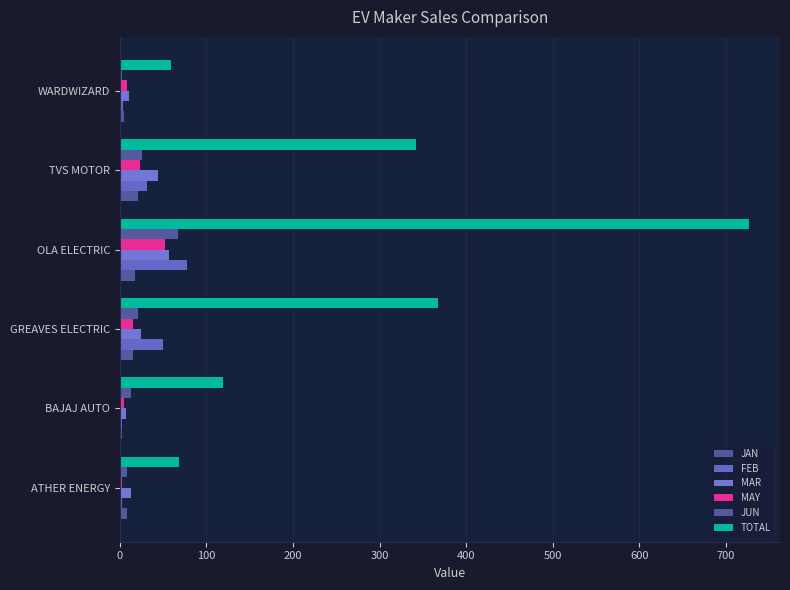

What is the value of the JUN bar at the 1st from the left?

8